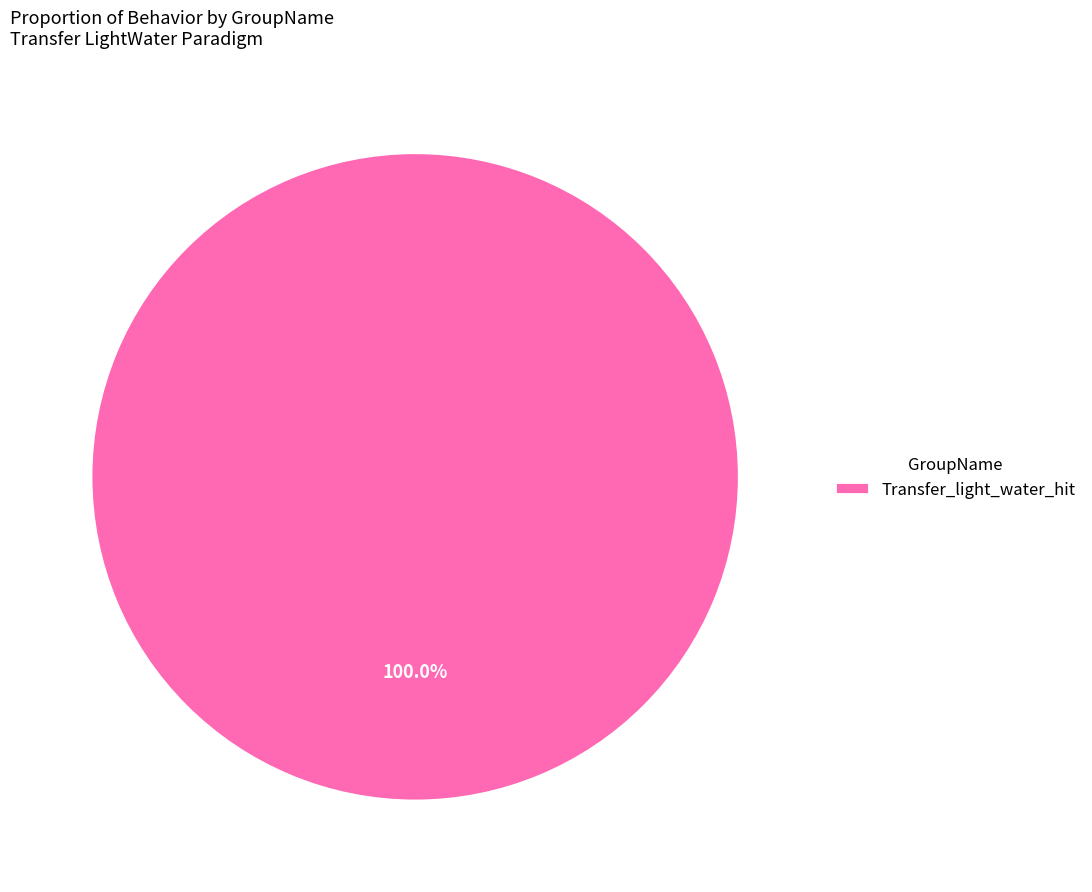

Rank the categories by value from lowest to highest.

Transfer_light_water_hit